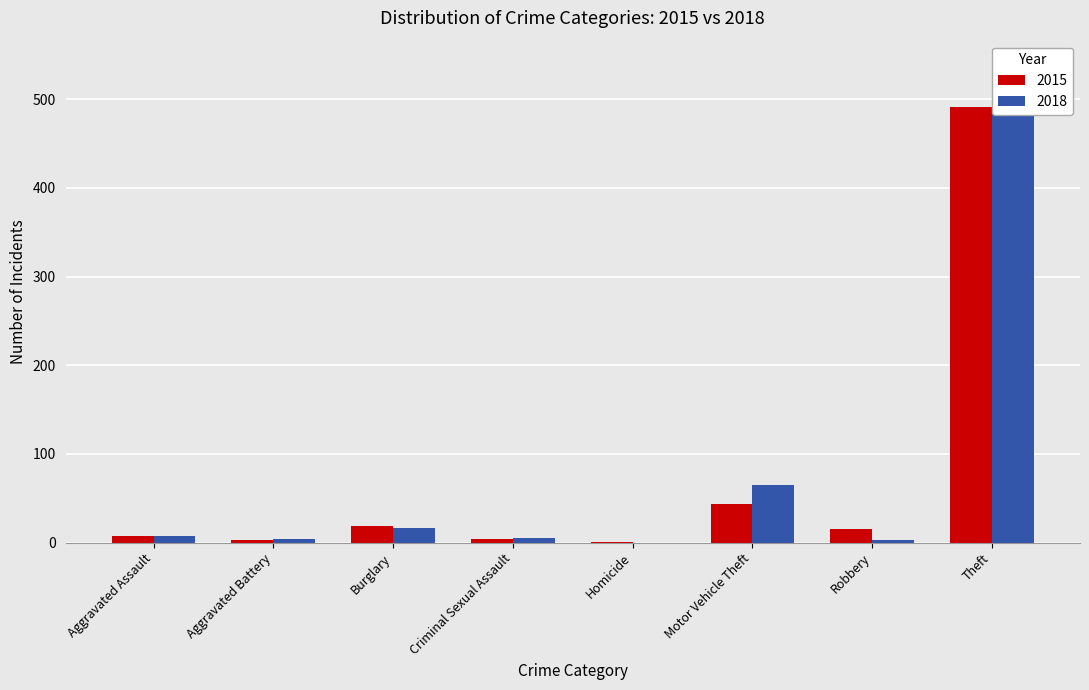

Is it true that 2015 equals 8 at Aggravated Assault?

True